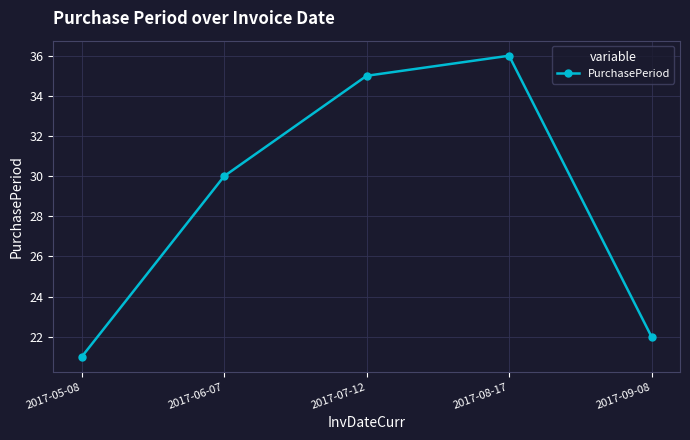

Reading left to right, list all the values displayed in this chart.

2017-05-08=21	2017-06-07=30	2017-07-12=35	2017-08-17=36	2017-09-08=22